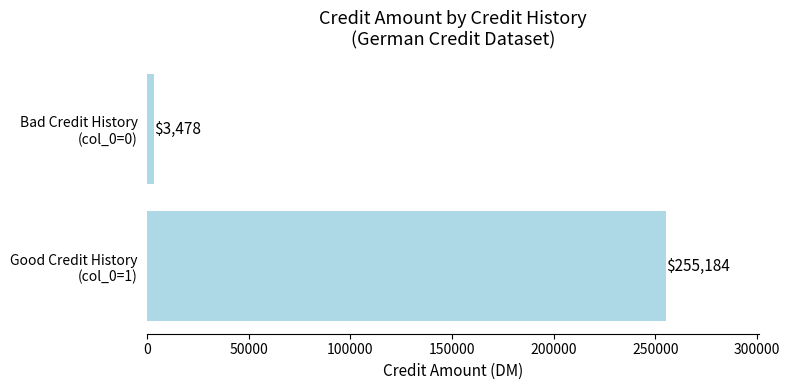

What is the maximum value shown in the chart?

255184